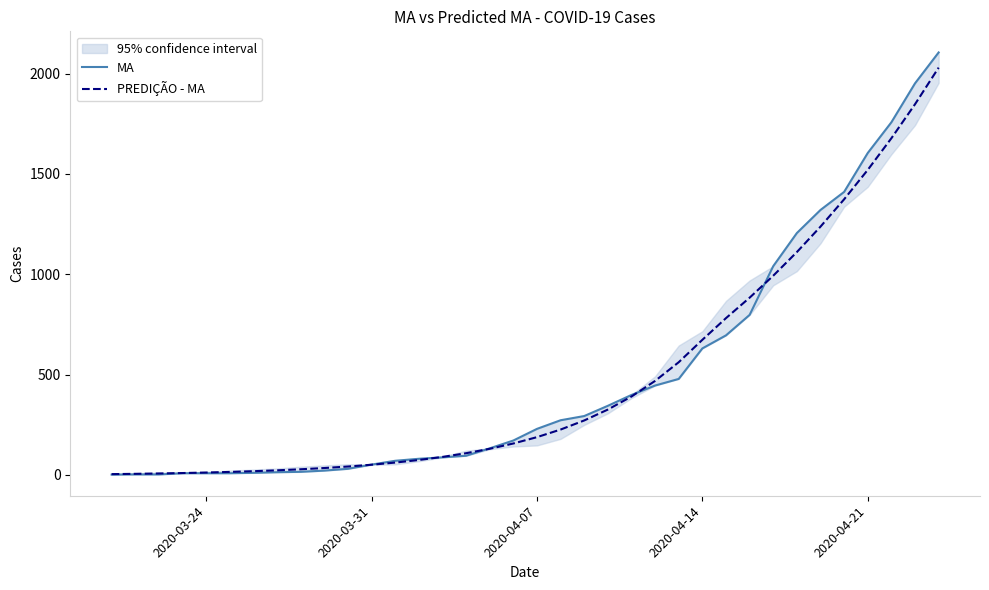

After their last crossing, which series has the higher values: MA or PREDIÇÃO - MA?

MA